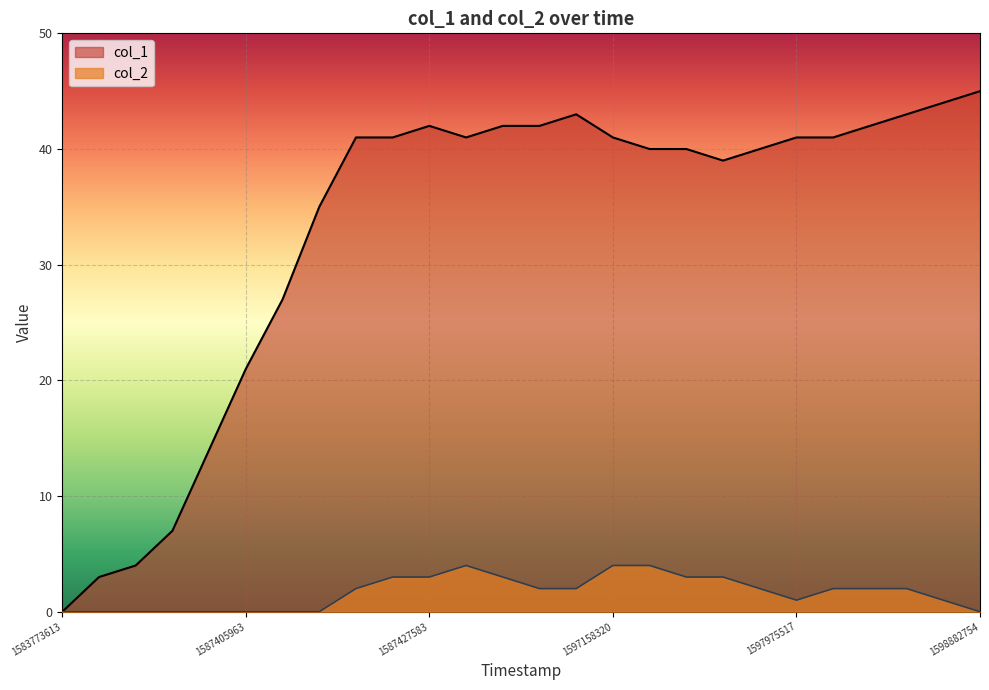

Is the value of col_2 at 1587442021 greater than the value of col_1 at 1597975517?

No